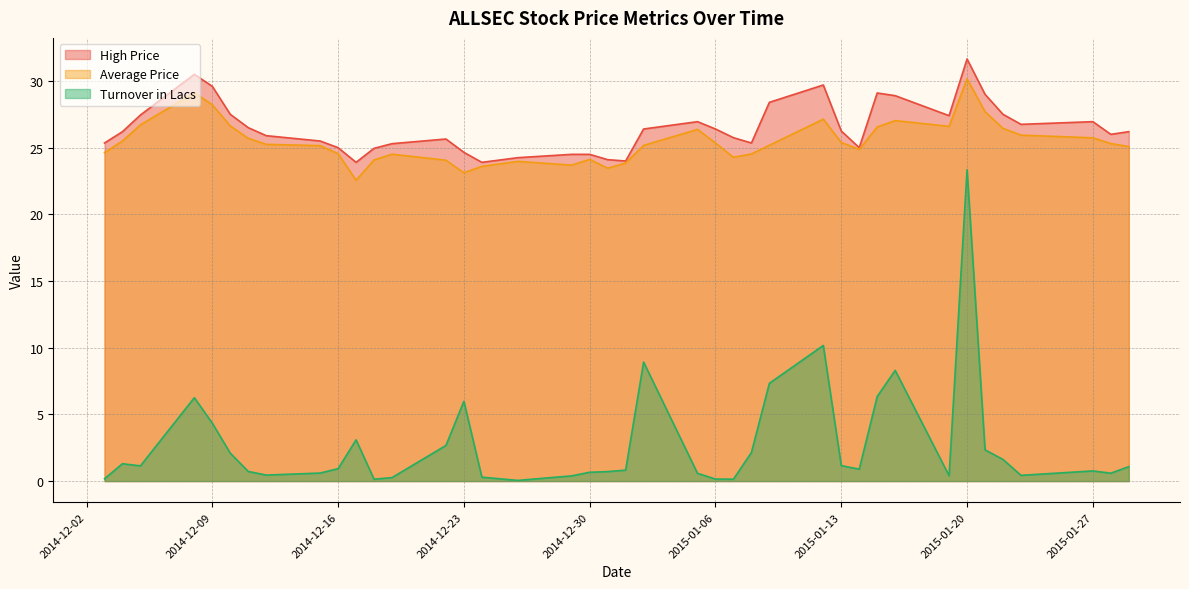

Reading right to left, list all the values displayed in this chart.

High Price: 2015-01-29=26.2	2015-01-28=26.0	2015-01-27=26.9	2015-01-23=26.8	2015-01-22=27.5	2015-01-21=29.0	2015-01-20=31.6	2015-01-19=27.4	2015-01-16=28.9	2015-01-15=29.1	2015-01-14=25.0	2015-01-13=26.2	2015-01-12=29.7	2015-01-09=28.4	2015-01-08=25.4	2015-01-07=25.8	2015-01-06=26.4	2015-01-05=26.9	2015-01-02=26.4	2015-01-01=24.0	2014-12-31=24.1	2014-12-30=24.5	2014-12-29=24.5	2014-12-26=24.2	2014-12-24=23.9	2014-12-23=24.6	2014-12-22=25.6	2014-12-19=25.3	2014-12-18=24.9	2014-12-17=23.9	2014-12-16=25.0	2014-12-15=25.5	2014-12-12=25.9	2014-12-11=26.5	2014-12-10=27.5	2014-12-09=29.6	2014-12-08=30.5	2014-12-05=27.4	2014-12-04=26.2	2014-12-03=25.4
Average Price: 2015-01-29=25.1	2015-01-28=25.3	2015-01-27=25.7	2015-01-23=25.9	2015-01-22=26.4	2015-01-21=27.7	2015-01-20=30.2	2015-01-19=26.6	2015-01-16=27.0	2015-01-15=26.6	2015-01-14=24.9	2015-01-13=25.4	2015-01-12=27.1	2015-01-09=25.2	2015-01-08=24.5	2015-01-07=24.3	2015-01-06=25.4	2015-01-05=26.4	2015-01-02=25.2	2015-01-01=23.9	2014-12-31=23.5	2014-12-30=24.1	2014-12-29=23.7	2014-12-26=24.0	2014-12-24=23.6	2014-12-23=23.1	2014-12-22=24.1	2014-12-19=24.5	2014-12-18=24.1	2014-12-17=22.6	2014-12-16=24.6	2014-12-15=25.1	2014-12-12=25.2	2014-12-11=25.7	2014-12-10=26.6	2014-12-09=28.2	2014-12-08=29.1	2014-12-05=26.7	2014-12-04=25.5	2014-12-03=24.6
Turnover in Lacs: 2015-01-29=1.1	2015-01-28=0.6	2015-01-27=0.8	2015-01-23=0.4	2015-01-22=1.6	2015-01-21=2.3	2015-01-20=23.3	2015-01-19=0.4	2015-01-16=8.3	2015-01-15=6.3	2015-01-14=0.9	2015-01-13=1.2	2015-01-12=10.2	2015-01-09=7.3	2015-01-08=2.1	2015-01-07=0.1	2015-01-06=0.1	2015-01-05=0.6	2015-01-02=8.9	2015-01-01=0.8	2014-12-31=0.7	2014-12-30=0.7	2014-12-29=0.4	2014-12-26=0.1	2014-12-24=0.3	2014-12-23=6.0	2014-12-22=2.7	2014-12-19=0.3	2014-12-18=0.1	2014-12-17=3.1	2014-12-16=0.9	2014-12-15=0.6	2014-12-12=0.5	2014-12-11=0.7	2014-12-10=2.1	2014-12-09=4.3	2014-12-08=6.2	2014-12-05=1.1	2014-12-04=1.3	2014-12-03=0.2